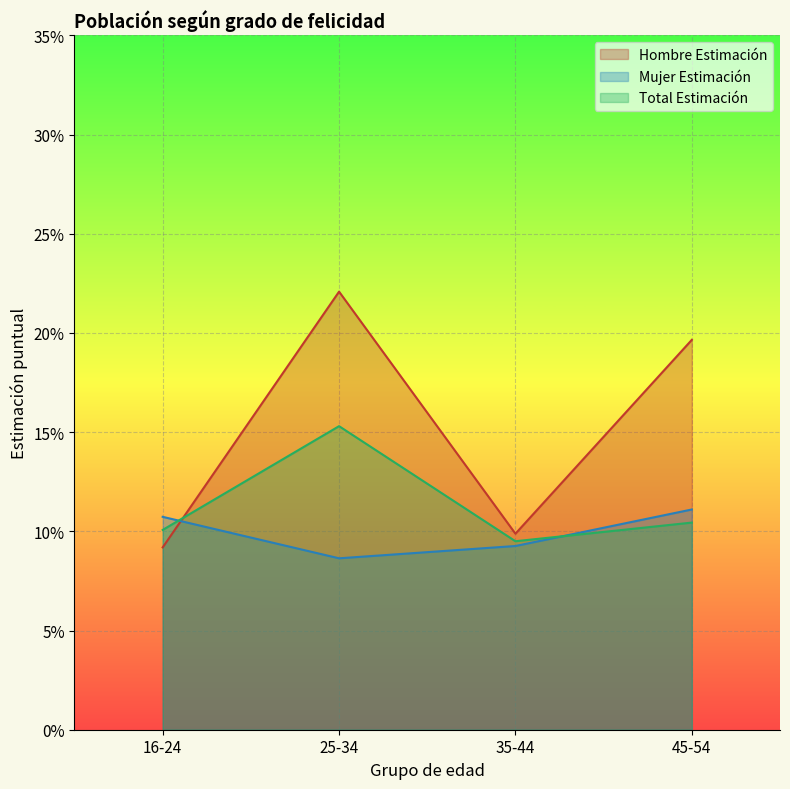

How many lines are shown in the chart?

3